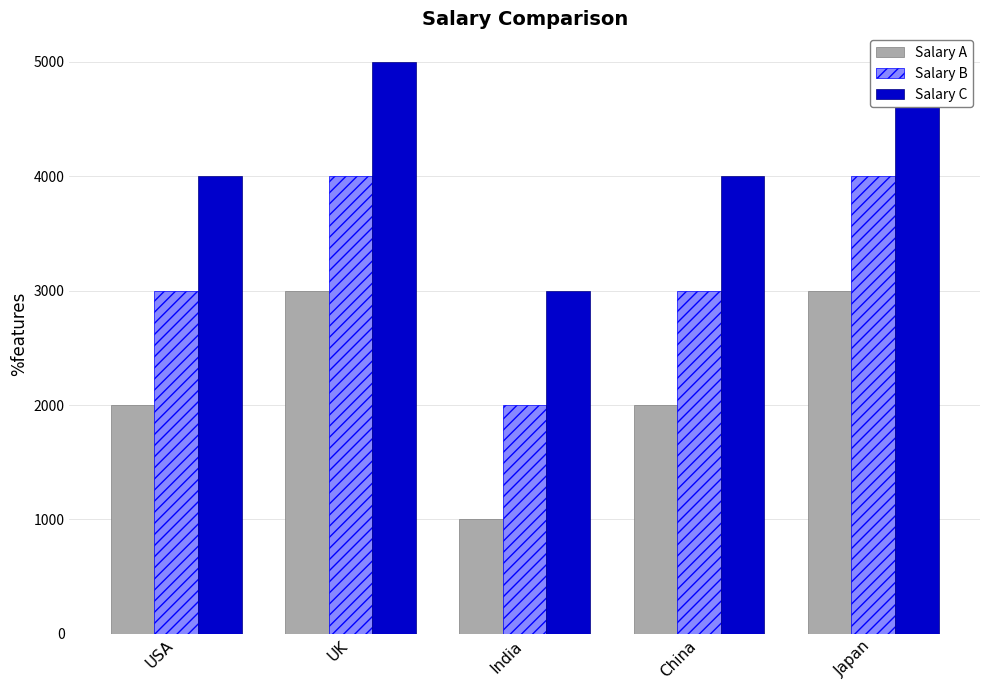

Reading left to right, what are all the values shown in this chart?

Salary A: 2000	3000	1000	2000	3000
Salary B: 3000	4000	2000	3000	4000
Salary C: 4000	5000	3000	4000	5000